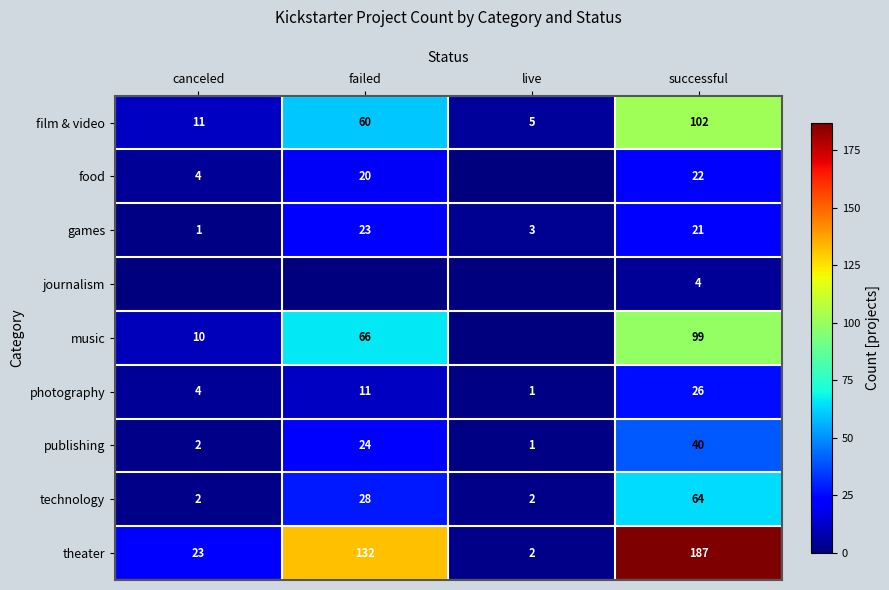

What is the difference between the highest and lowest values at successful?

183